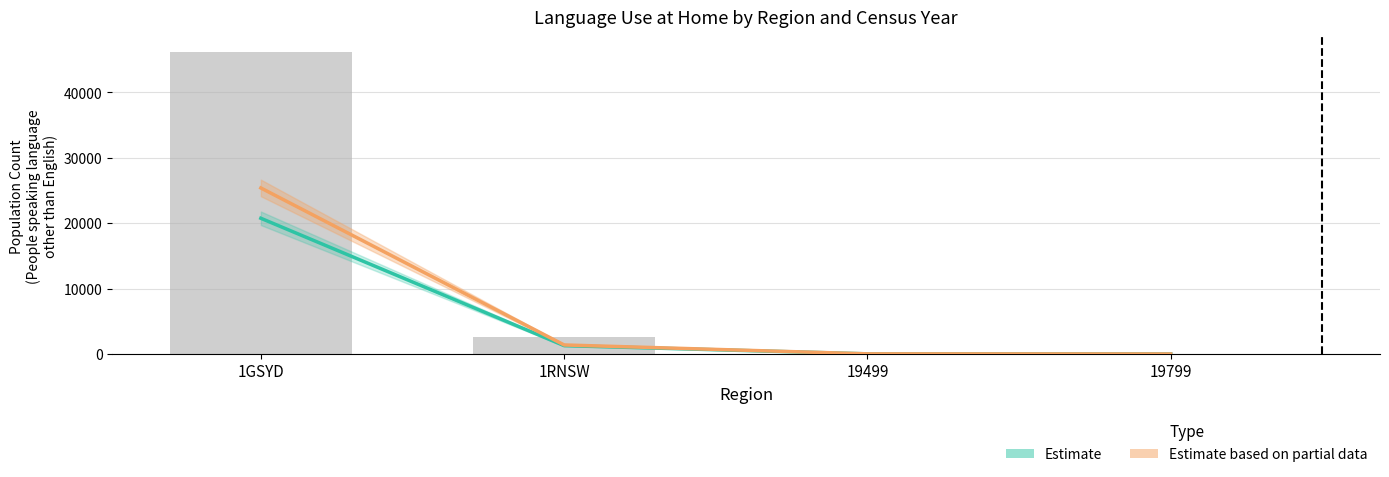

Is it true that Estimate based on partial data equals 1379 at 1RNSW?

True